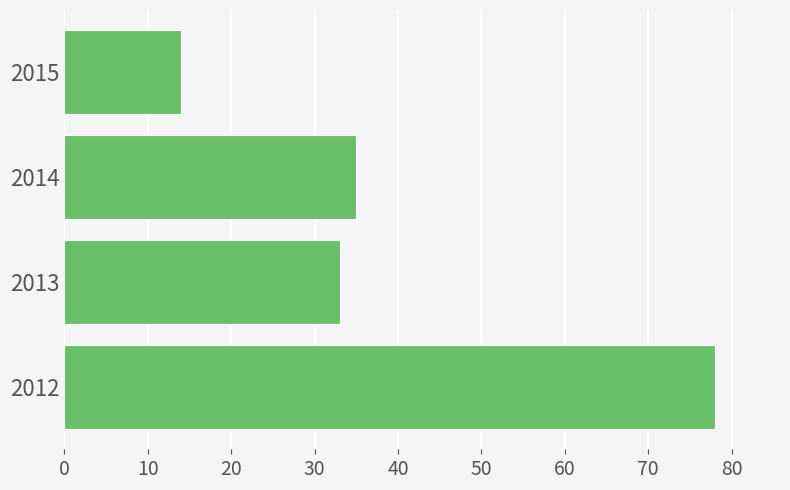

What is the change in value from 2012 to 2015?

-64